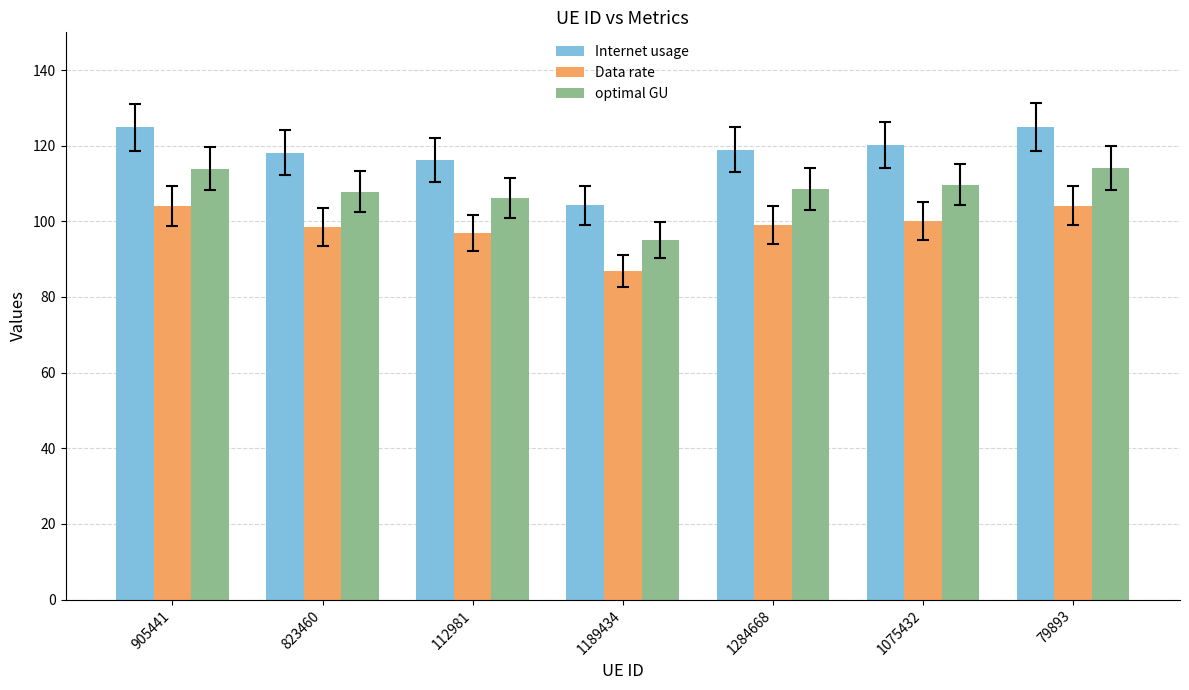

What is the total value across all series at 1284668?

326.5